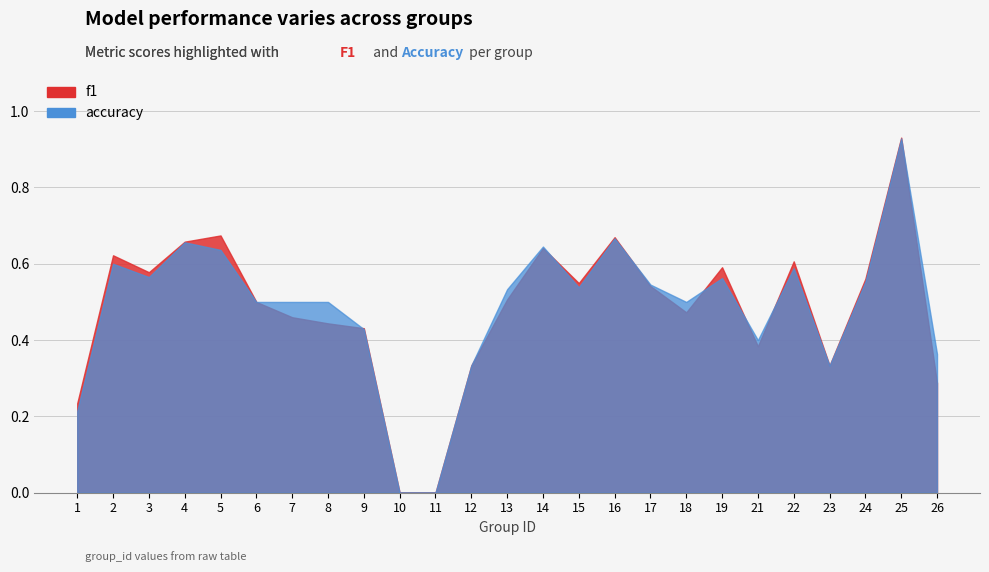

Reading left to right, list all the values displayed in this chart.

f1: 1=0.2	2=0.6	3=0.6	4=0.7	5=0.7	6=0.5	7=0.5	8=0.4	9=0.4	10=0.0	11=0.0	12=0.3	13=0.5	14=0.6	15=0.5	16=0.7	17=0.5	18=0.5	19=0.6	21=0.4	22=0.6	23=0.3	24=0.6	25=0.9	26=0.3
accuracy: 1=0.2	2=0.6	3=0.6	4=0.7	5=0.6	6=0.5	7=0.5	8=0.5	9=0.4	10=0.0	11=0.0	12=0.3	13=0.5	14=0.6	15=0.5	16=0.7	17=0.5	18=0.5	19=0.6	21=0.4	22=0.6	23=0.3	24=0.6	25=0.9	26=0.4